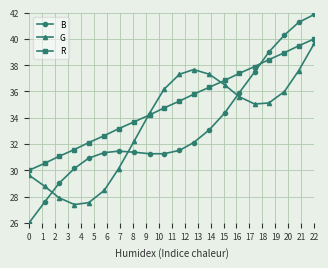

At how many categories does at least one series exceed 34?

12